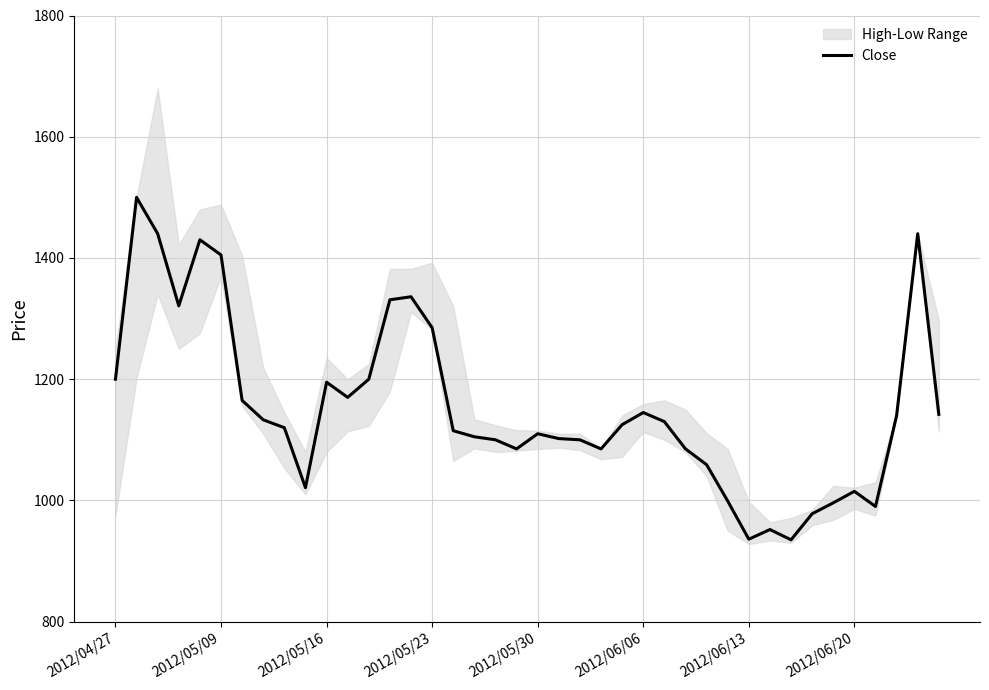

Reading left to right, transcribe all the data shown in this chart.

1200	1500	1440	1321	1430	1405	1165	1133	1120	1021	1195	1170	1200	1331	1336	1285	1115	1105	1100	1085	1110	1102	1100	1085	1125	1145	1130	1085	1059	999	936	952	935	978	996	1015	990	1140	1440	1142